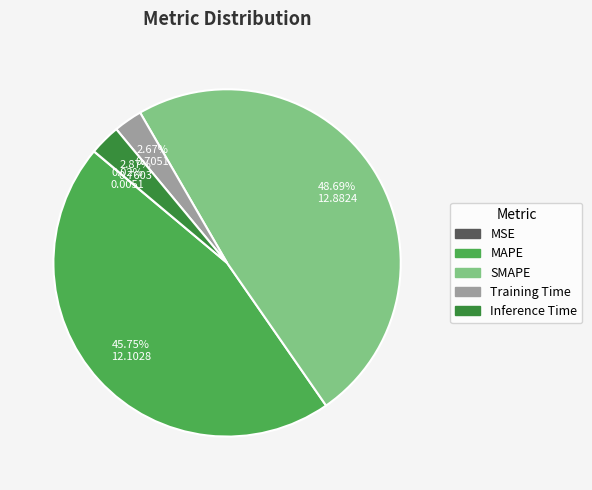

Between MAPE and Training Time, which is larger?

MAPE